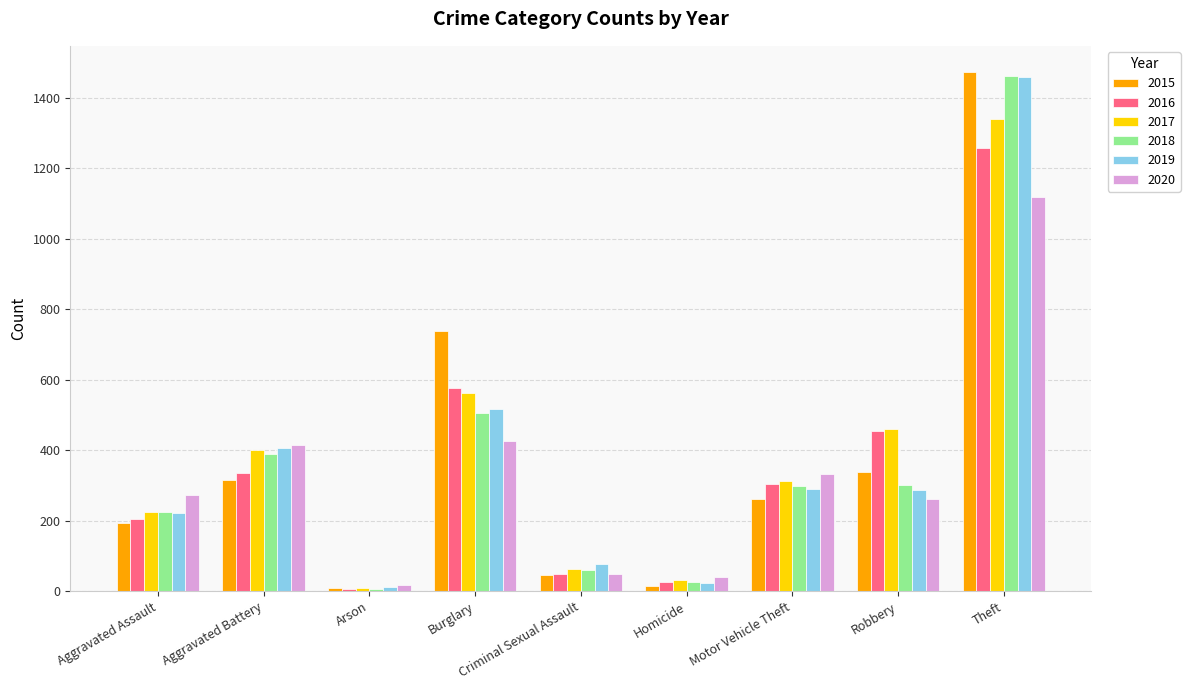

Which series has the widest spread of values?

2015